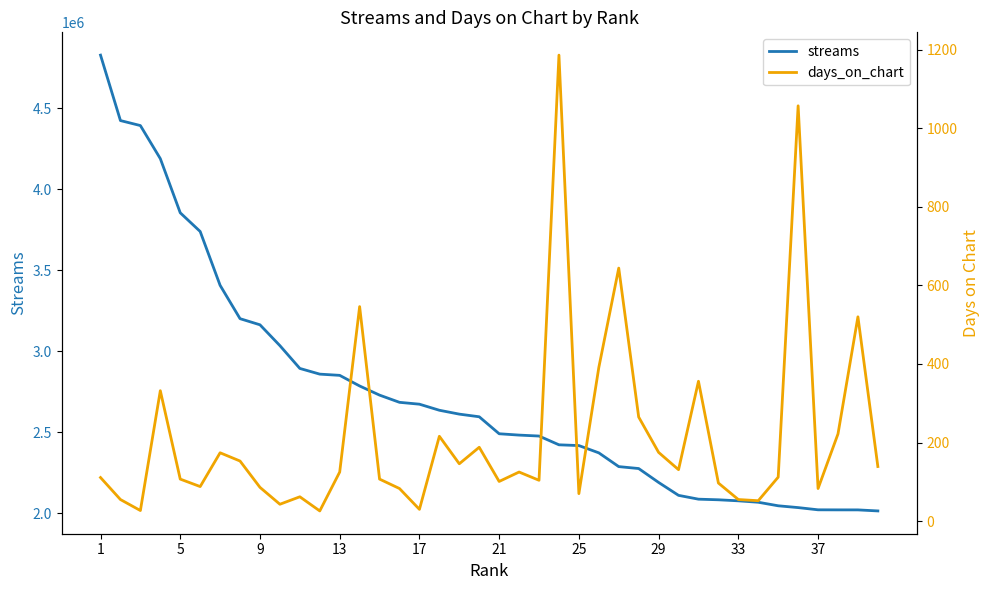

True or false: streams has more than 0 interior local peaks.

False